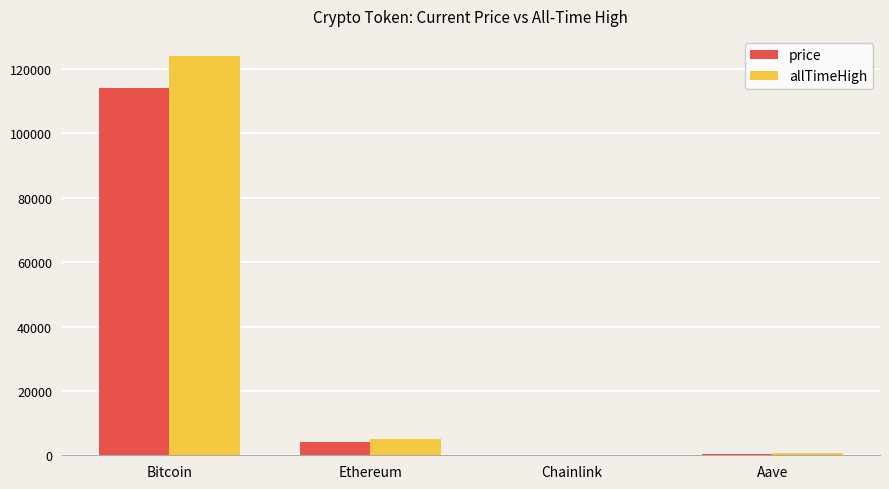

What is the average value of the allTimeHigh series?

32447.1